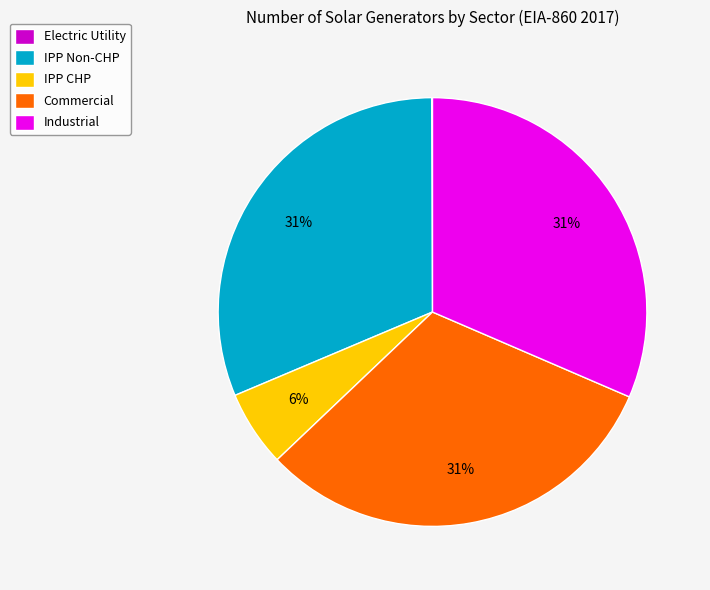

To the nearest percent, what is the average slice percentage?

20%